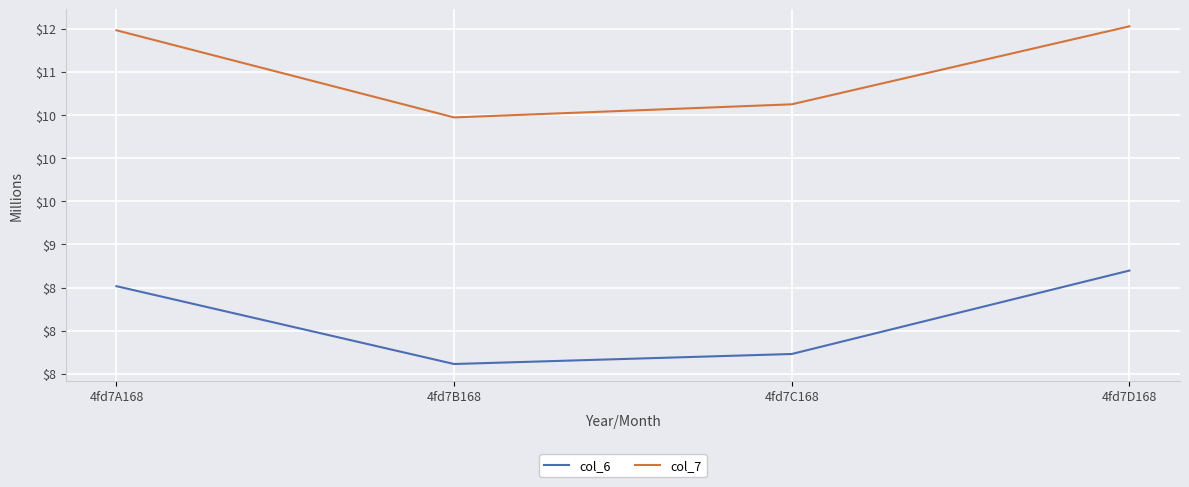

What are all the series names shown in the legend?

col_6, col_7